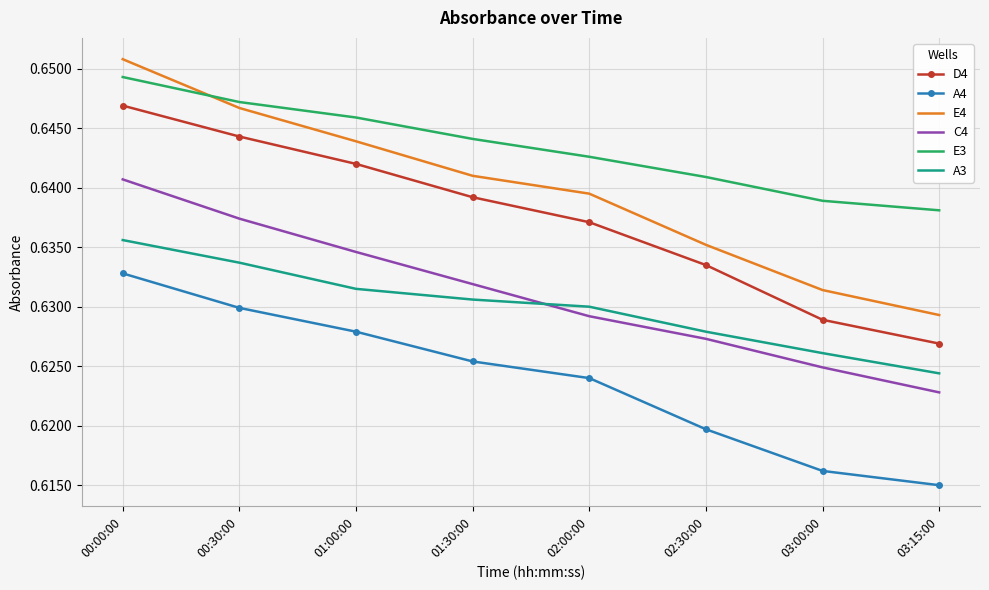

At which category is the sum across all series the highest?

00:00:00